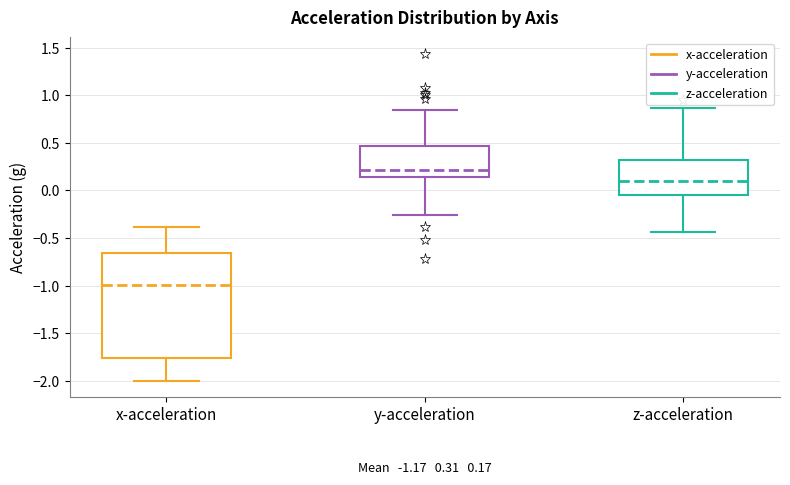

Which box is the tallest, from its lower edge to its upper edge?

x-acceleration